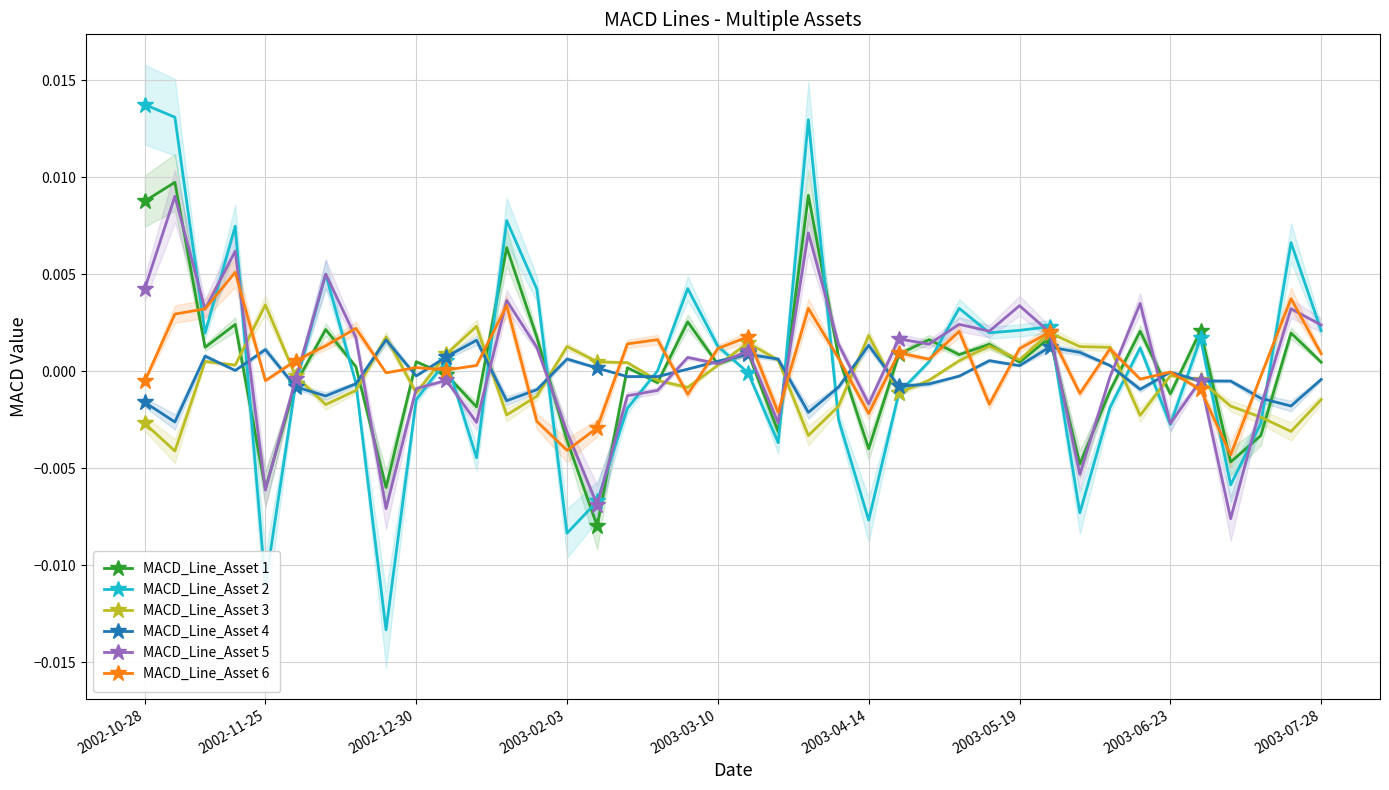

How many categories are shown in the chart?

40